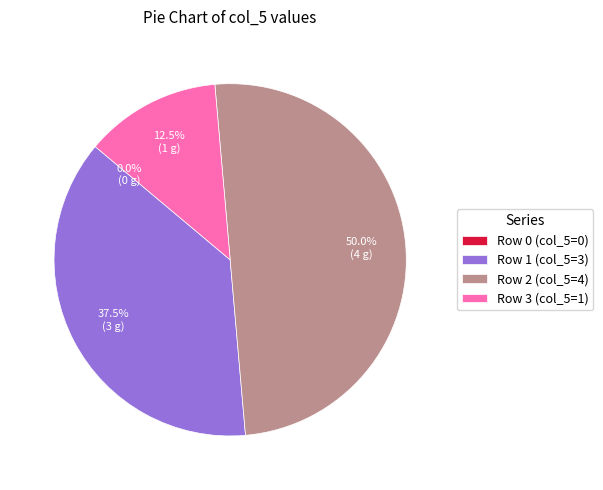

Does col_0=0,col_5=3 represent more than half of the total?

No